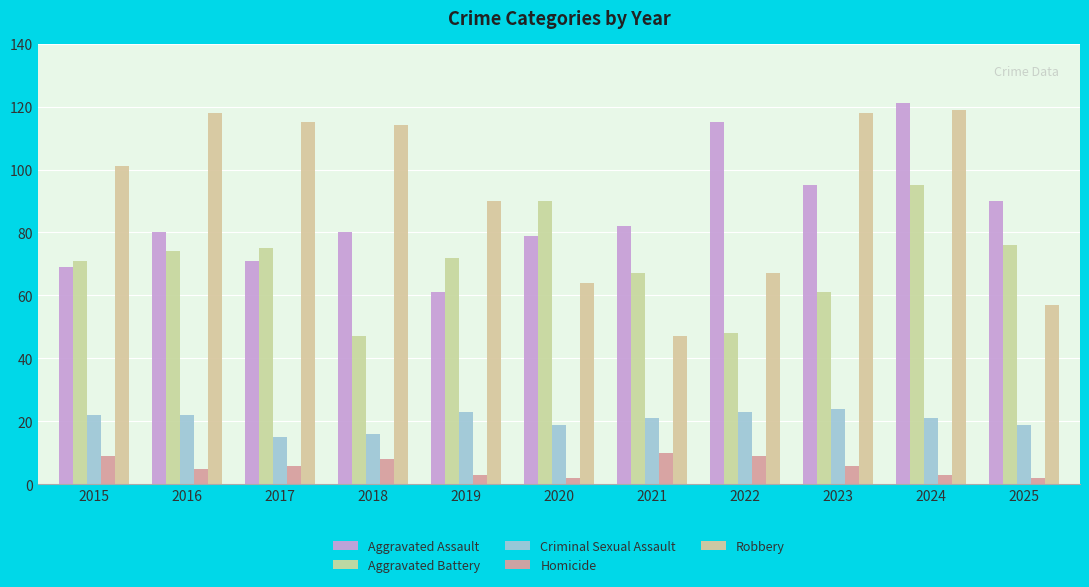

Does the chart contain any negative values?

No